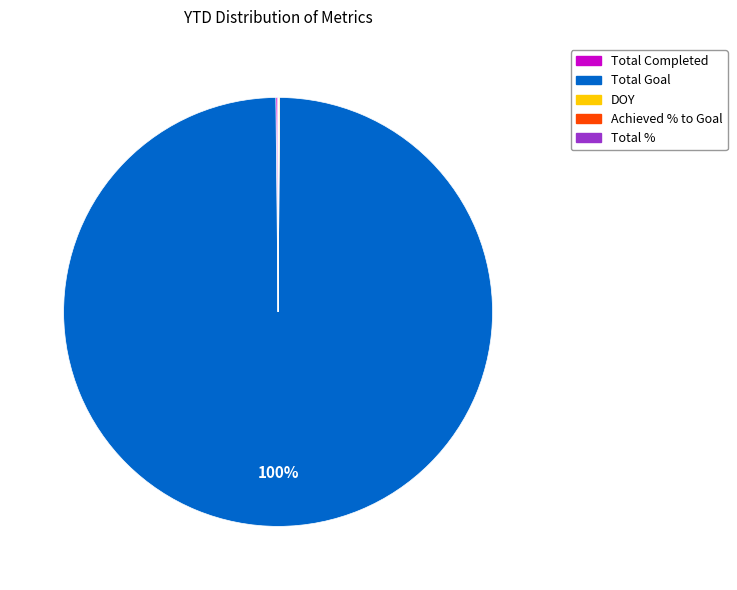

To the nearest percent, what is the difference between the largest and smallest slice percentages?

100%